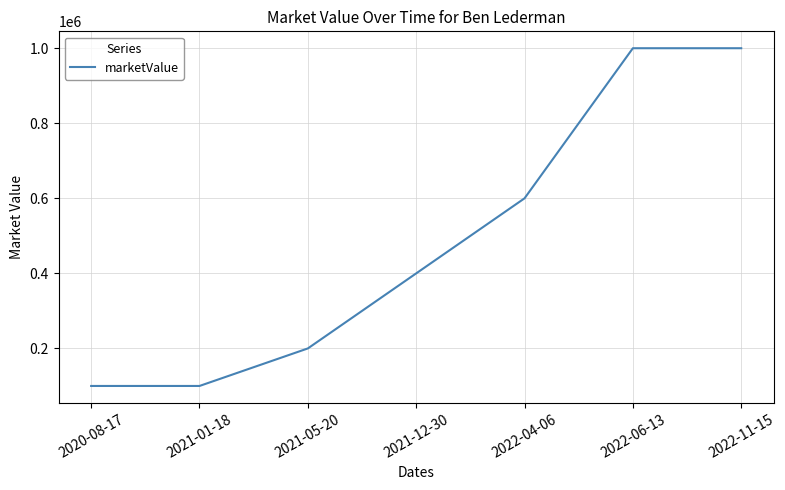

What is the sum of the values at 2021-01-18 and 2020-08-17?

200000